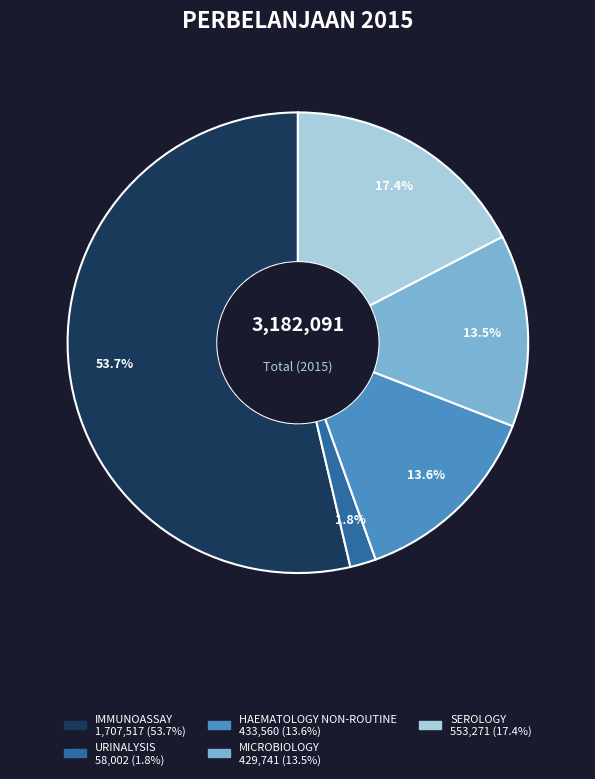

Is there a majority slice in this chart?

Yes